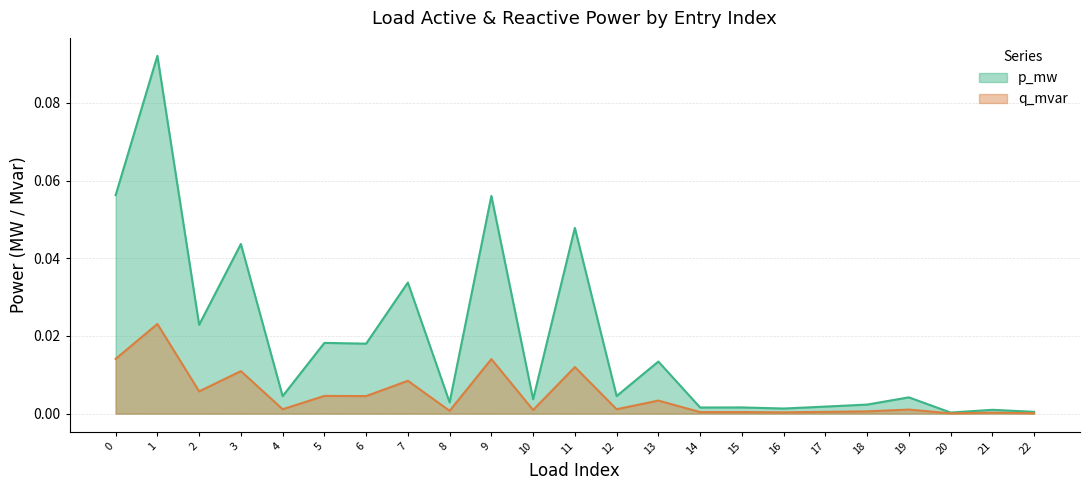

Reading right to left, transcribe all the data shown in this chart.

p_mw: 22=0.0	21=0.0	20=0.0	19=0.0	18=0.0	17=0.0	16=0.0	15=0.0	14=0.0	13=0.0	12=0.0	11=0.0	10=0.0	9=0.1	8=0.0	7=0.0	6=0.0	5=0.0	4=0.0	3=0.0	2=0.0	1=0.1	0=0.1
q_mvar: 22=0.0	21=0.0	20=0.0	19=0.0	18=0.0	17=0.0	16=0.0	15=0.0	14=0.0	13=0.0	12=0.0	11=0.0	10=0.0	9=0.0	8=0.0	7=0.0	6=0.0	5=0.0	4=0.0	3=0.0	2=0.0	1=0.0	0=0.0